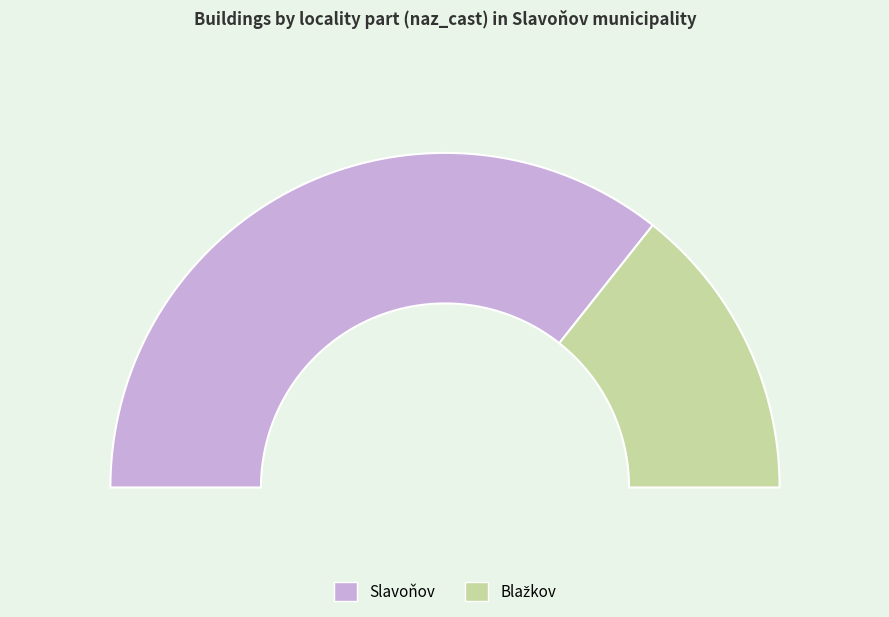

True or false: Slavoňov accounts for 71% of the total.

True